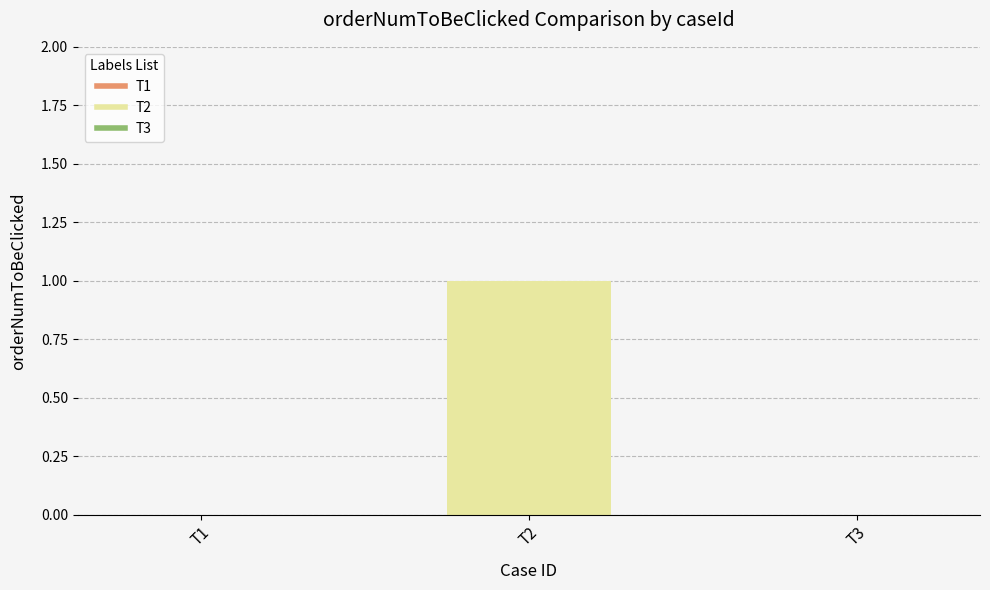

Is it true that the value at T2 is 1?

True